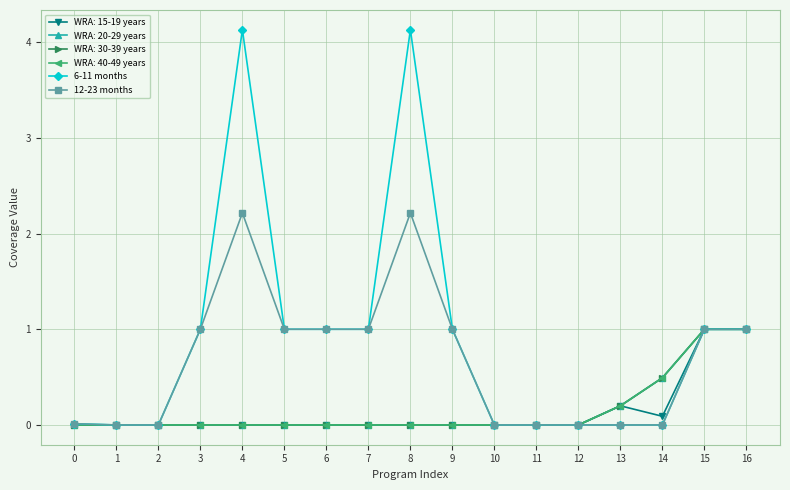

True or false: 6-11 months and 12-23 months intersect in this chart.

False